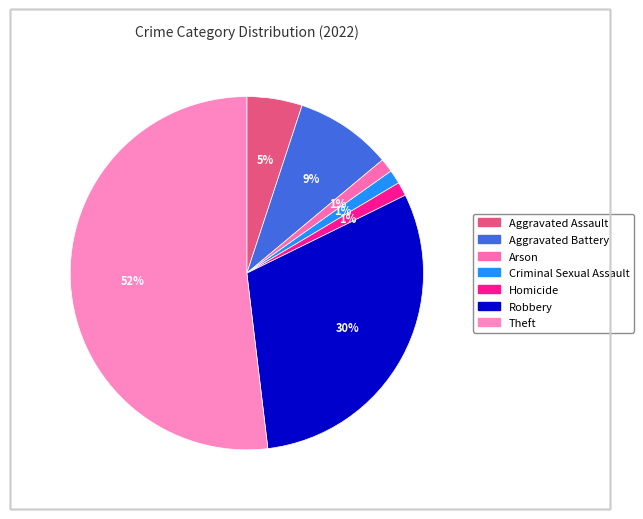

What percentage is the Robbery slice, to the nearest percent?

30%